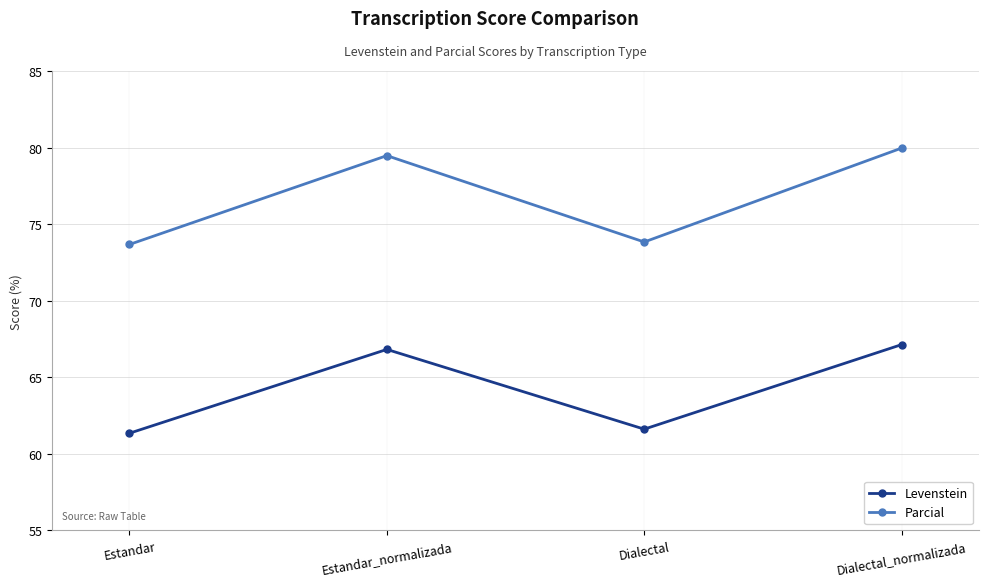

At which category does the chart reach its minimum across all series?

Estandar